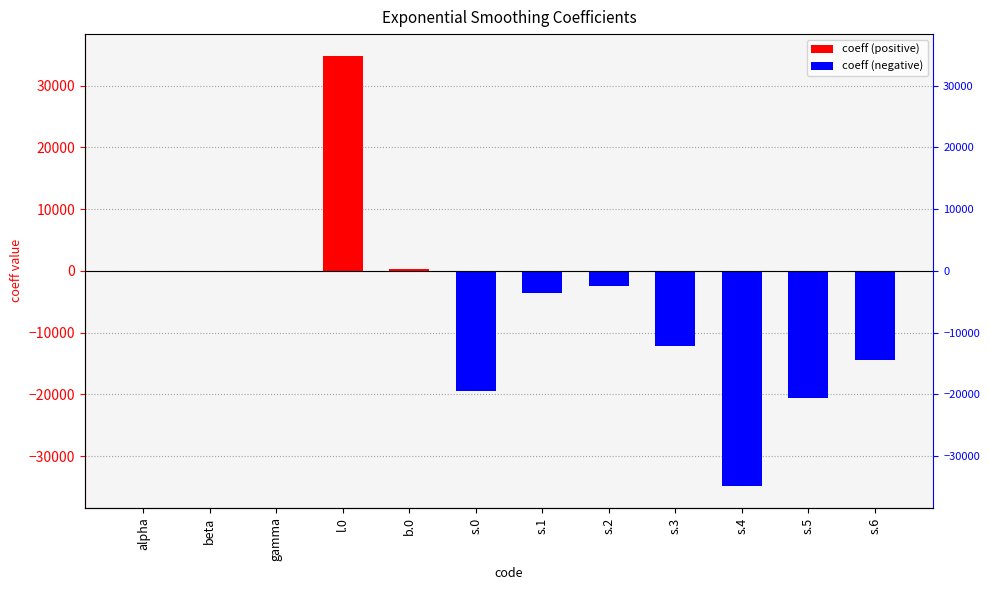

How many positive values are there?

5